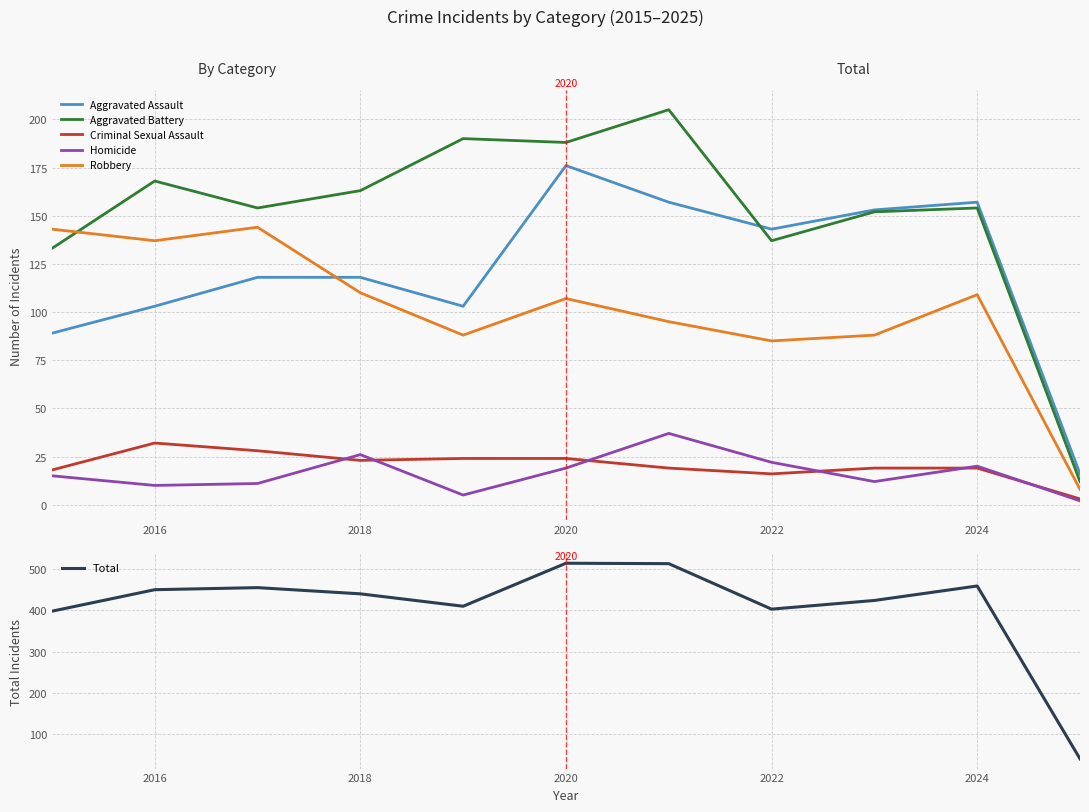

What are all the series names shown in the legend?

Aggravated Assault, Aggravated Battery, Criminal Sexual Assault, Homicide, Robbery, Total